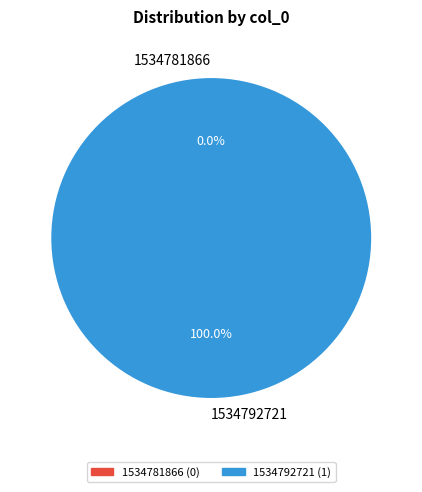

How many slices are in this pie chart?

2